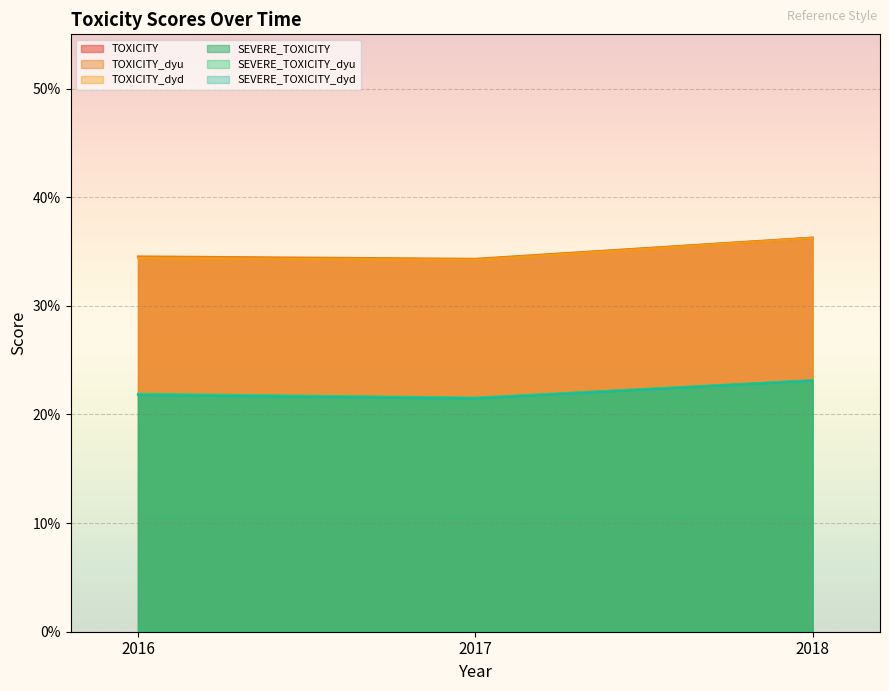

Which series has the largest total across all categories?

TOXICITY_dyu